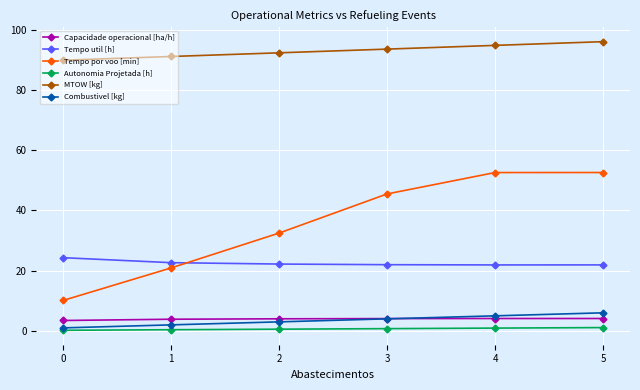

Which series has the widest spread of values?

Tempo por voo [min]